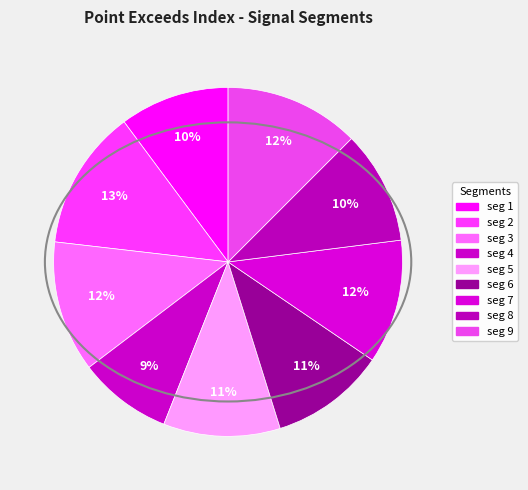

How many segments does this pie chart have?

9